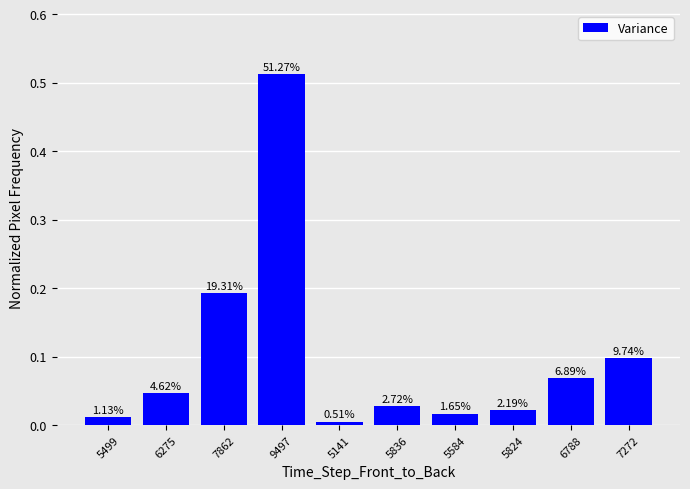

What is the sum of all values?

1.0